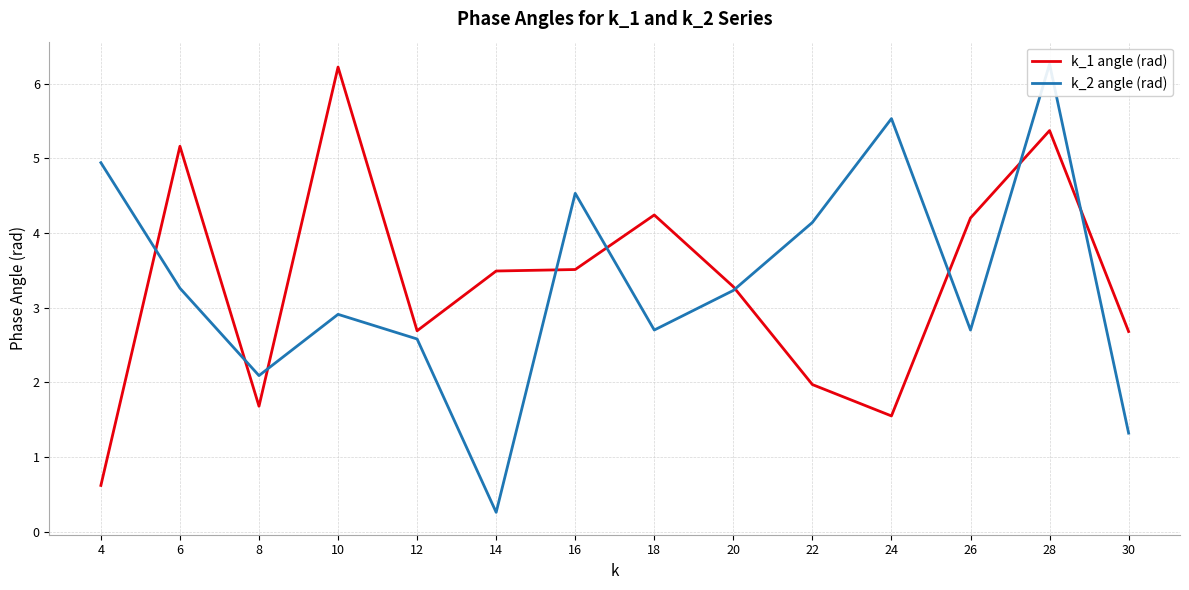

At which label does k_1 angle (rad) first exceed 3?

6